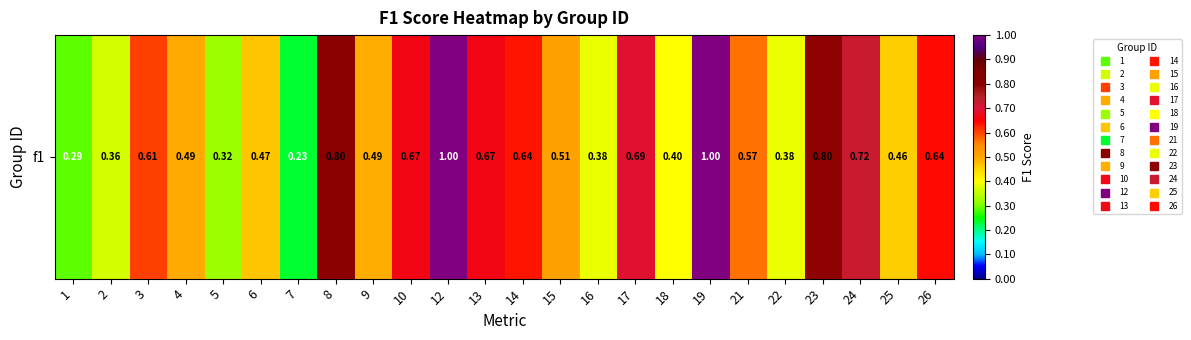

List the labels in order of value, smallest first.

7, 1, 5, 2, 16, 22, 18, 25, 6, 9, 4, 15, 21, 3, 14, 26, 10, 13, 17, 24, 23, 8, 12, 19